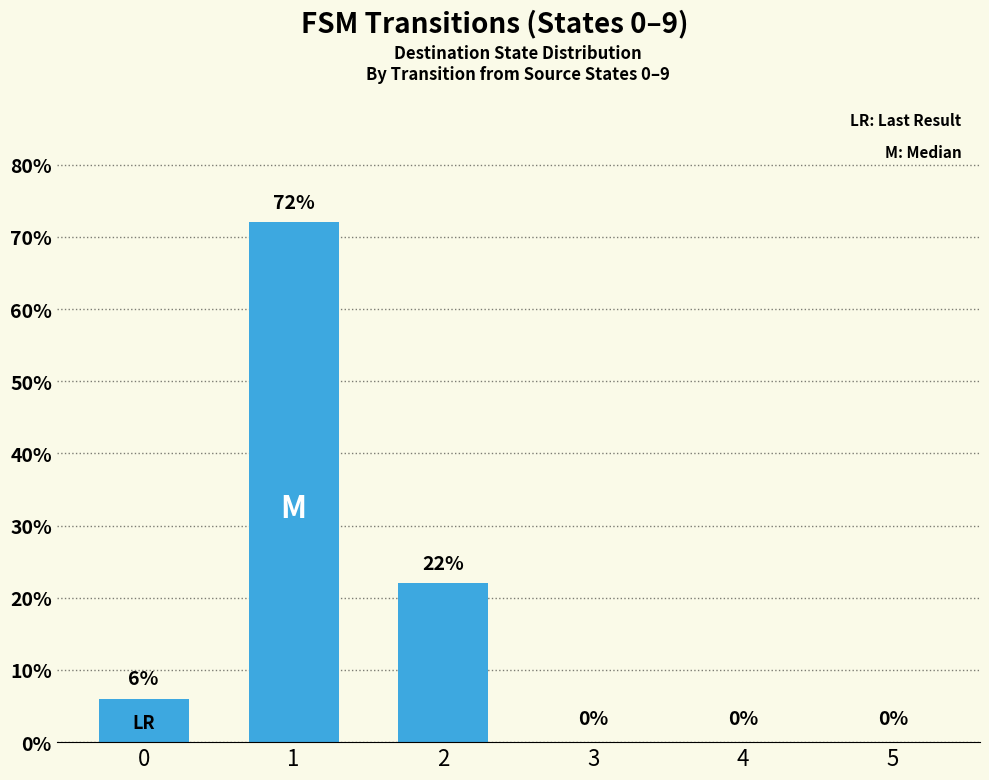

What is the greatest value displayed?

72